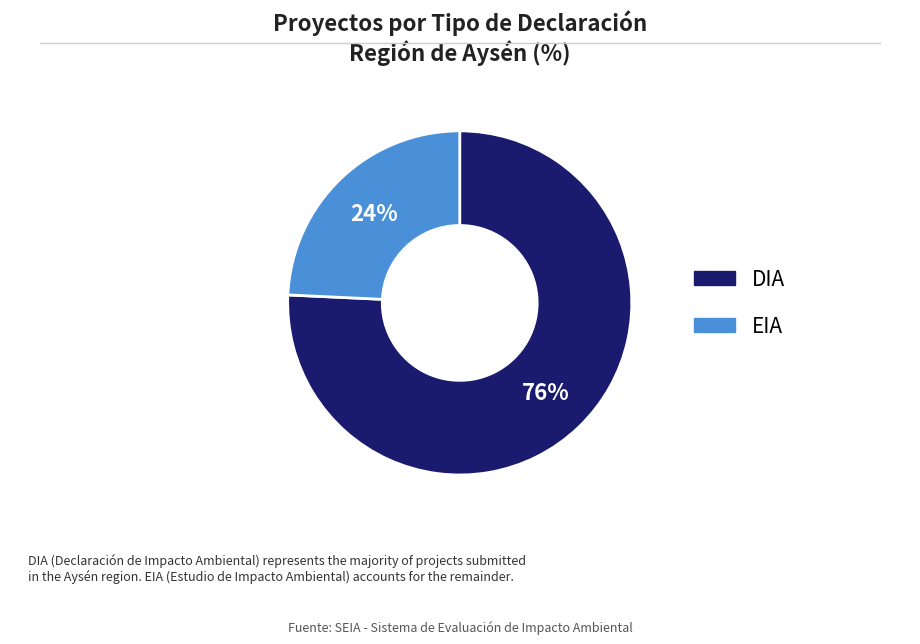

To the nearest percent, what is the combined percentage of EIA and DIA?

100%